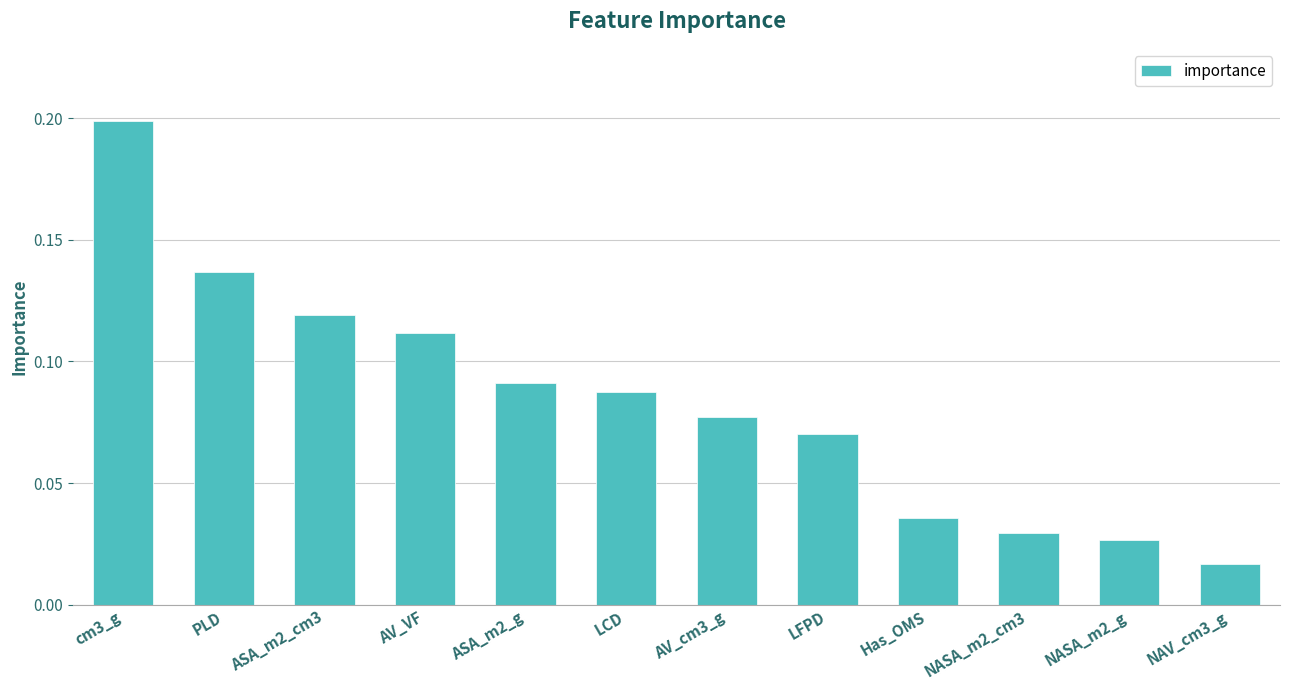

What is the sum of all values?

1.0